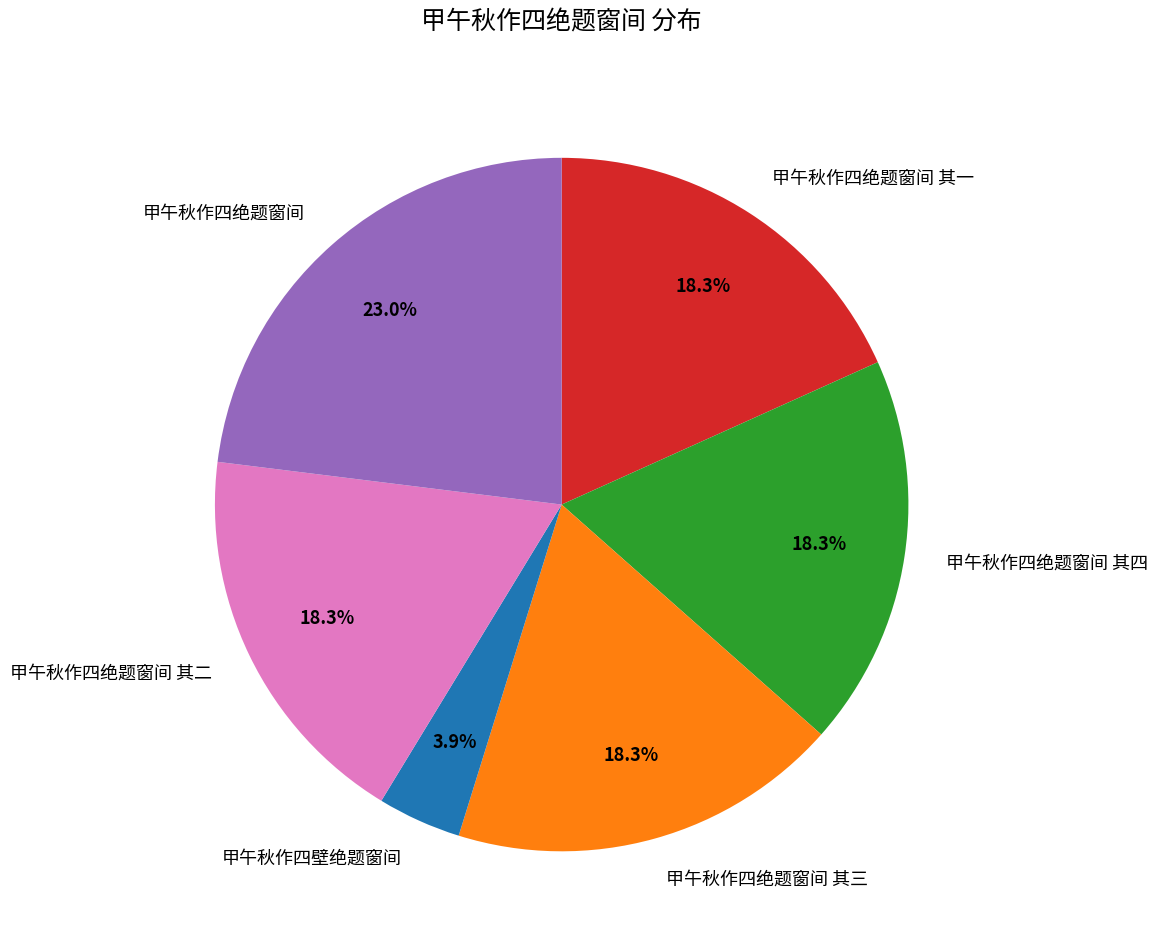

To the nearest percent, what portion does 甲午秋作四绝题窗间 其三 represent?

18%